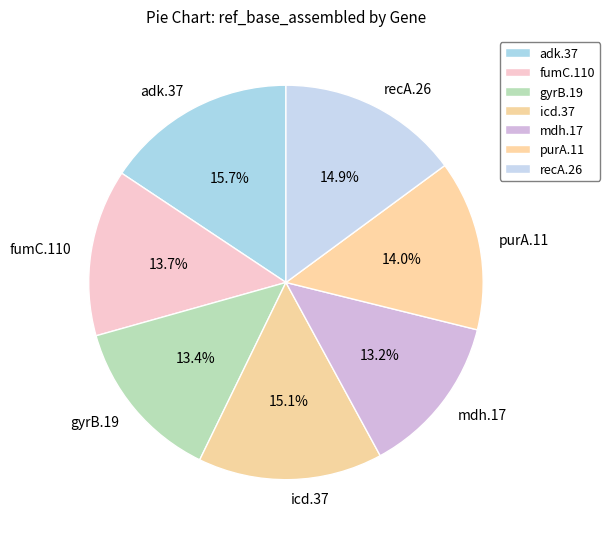

Is fumC.110 the majority of the pie?

No